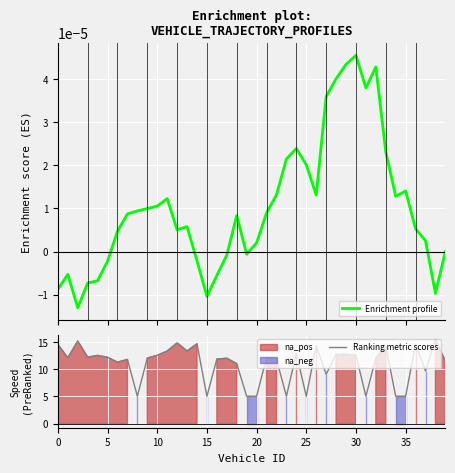

At how many categories does at least one series exceed 8?

31